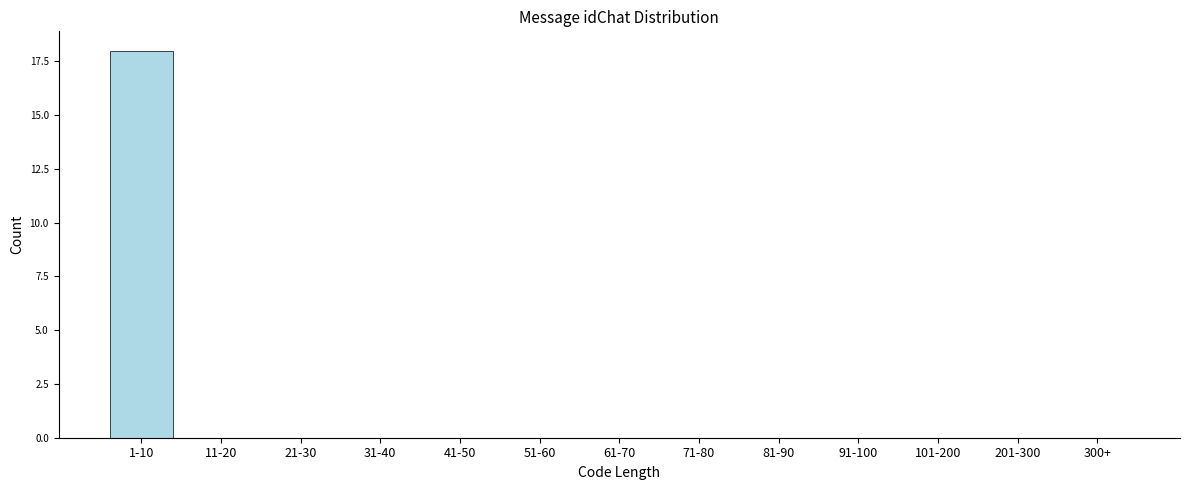

Reading left to right, transcribe all the data shown in this chart.

1-10=18	11-20=0	21-30=0	31-40=0	41-50=0	51-60=0	61-70=0	71-80=0	81-90=0	91-100=0	101-200=0	201-300=0	300+=0